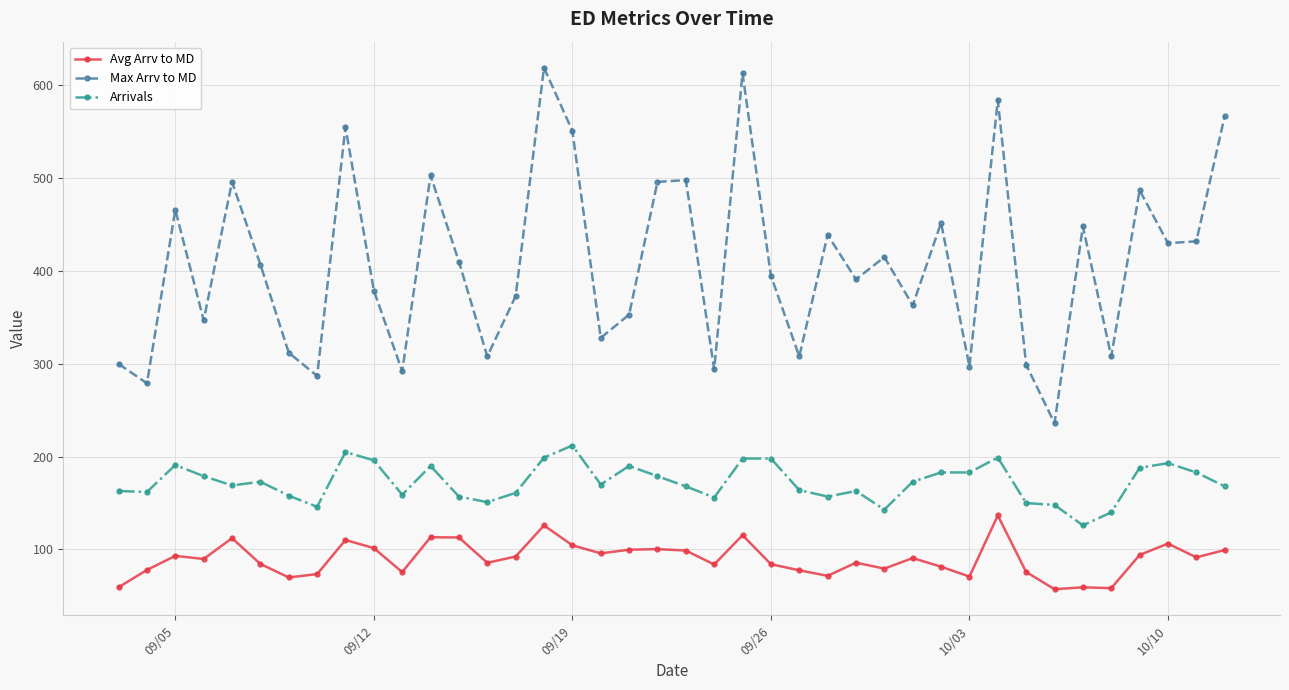

Does the chart have visible grid lines?

Yes